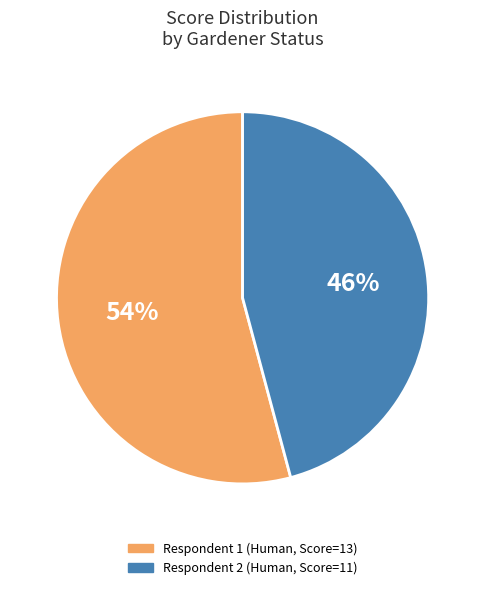

To the nearest percent, what is the average slice percentage?

50%